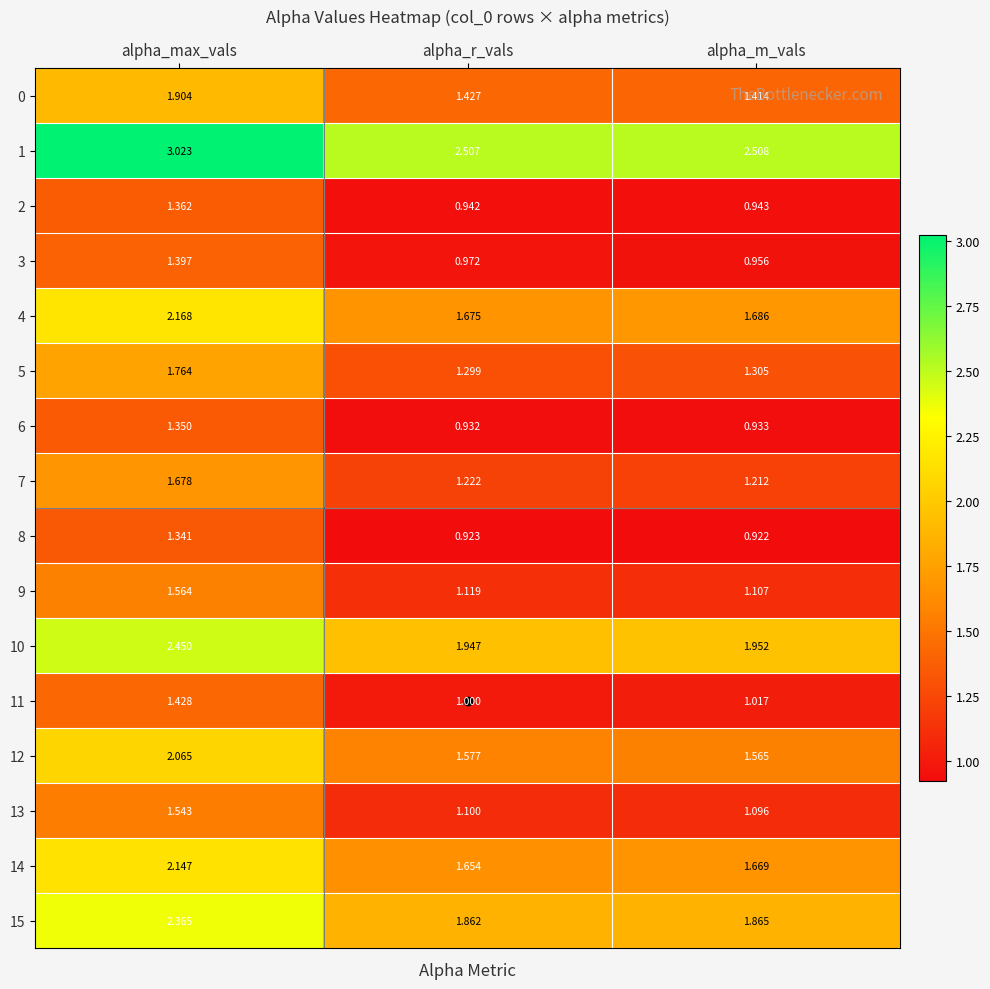

Where is 9 nearest to the value 1?

alpha_m_vals